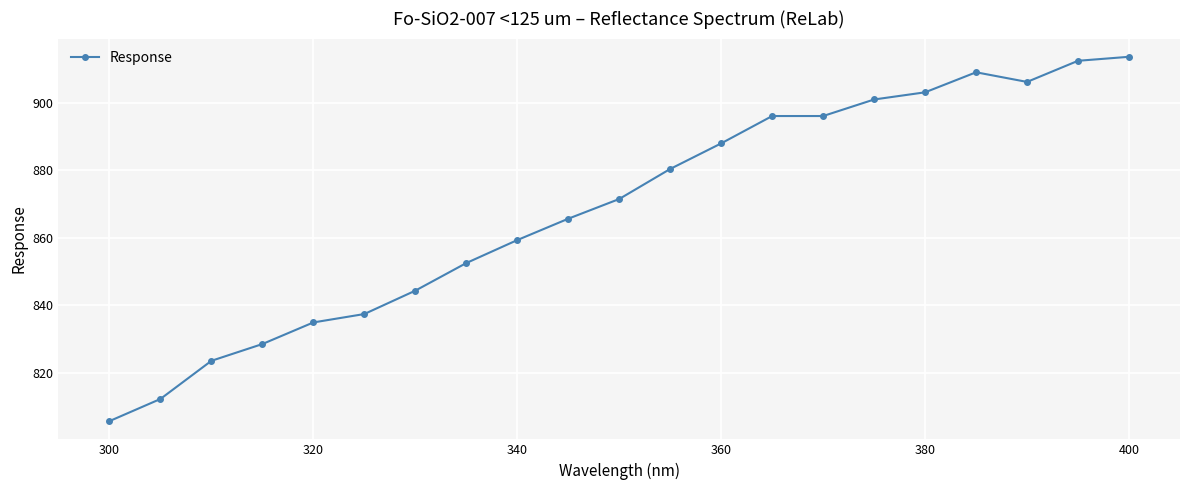

What is the minimum value shown in the chart?

805.6